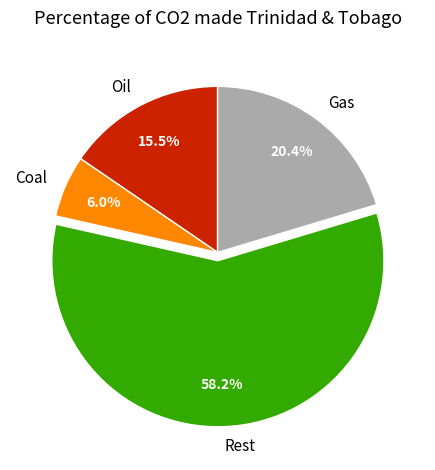

To the nearest percent, what is the difference between the largest and smallest slice percentages?

52%